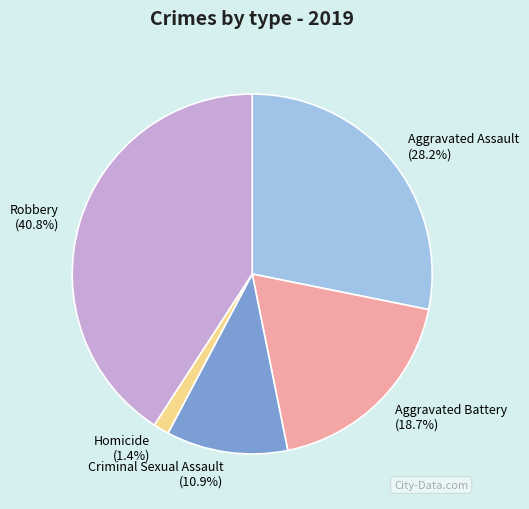

How many segments does this pie chart have?

5